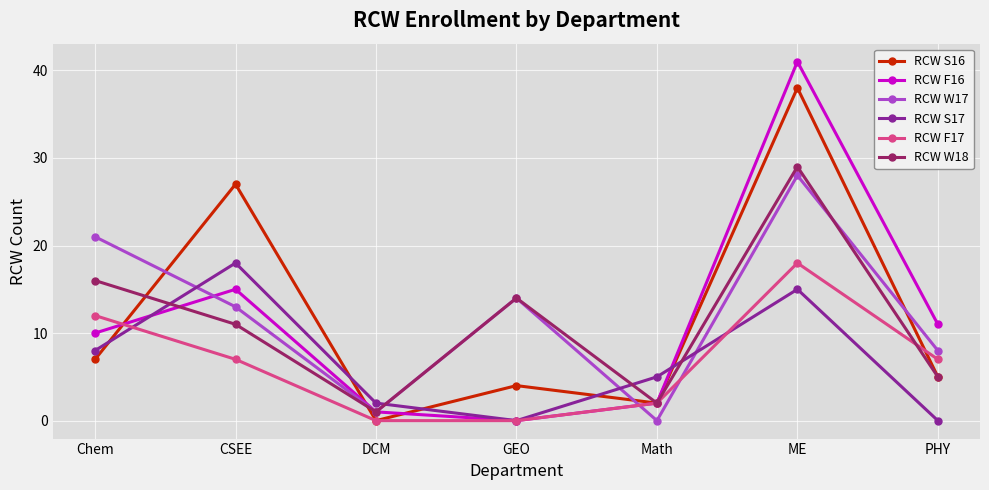

What is the label of the 6th point from the left?

ME